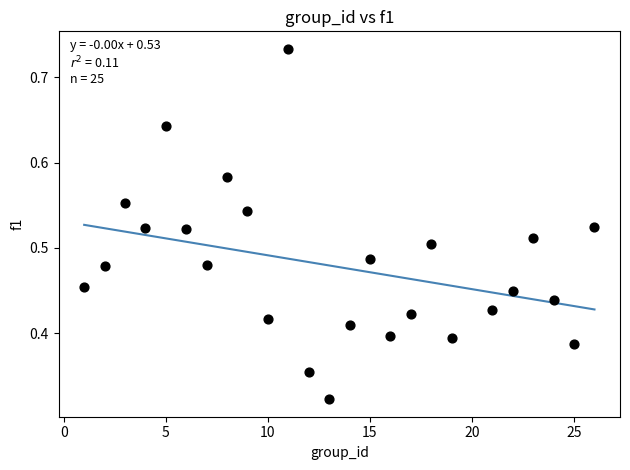

What is the range of X values (max minus min)?

25.0